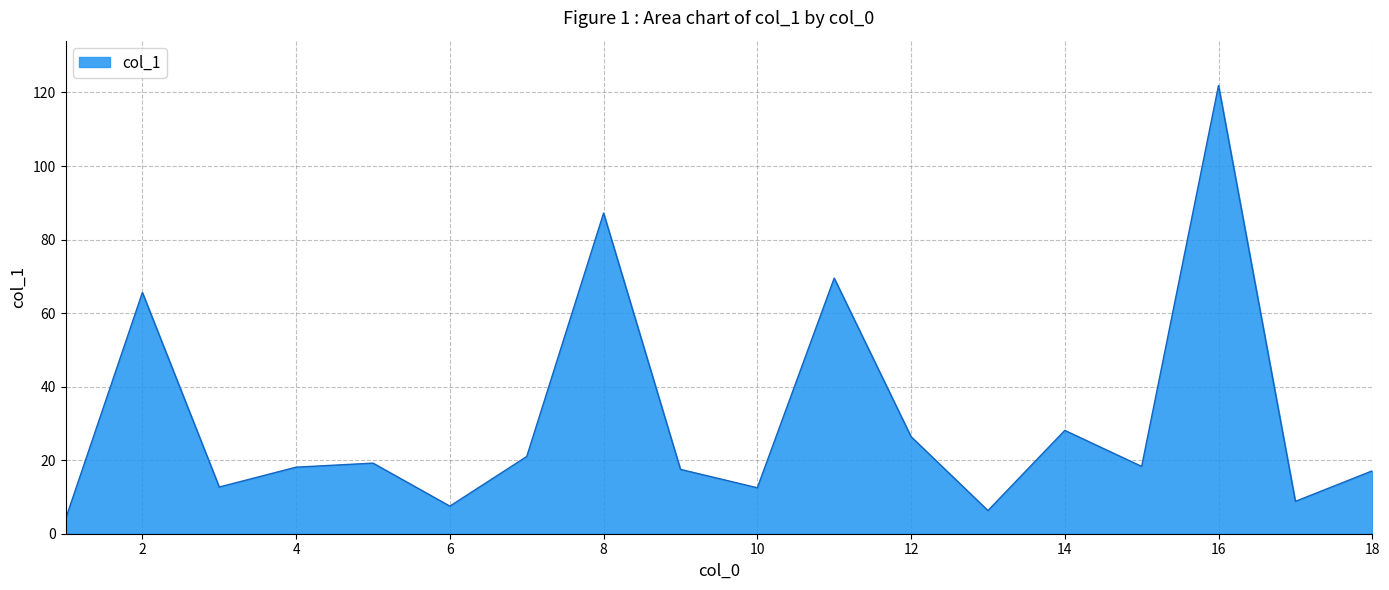

What is the smallest value displayed?

4.0